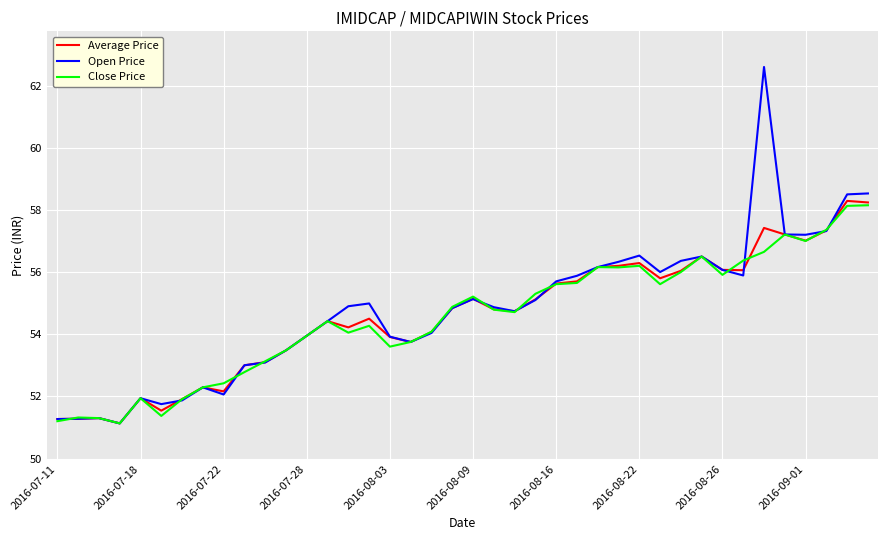

Which series has the largest range (max minus min)?

Open Price